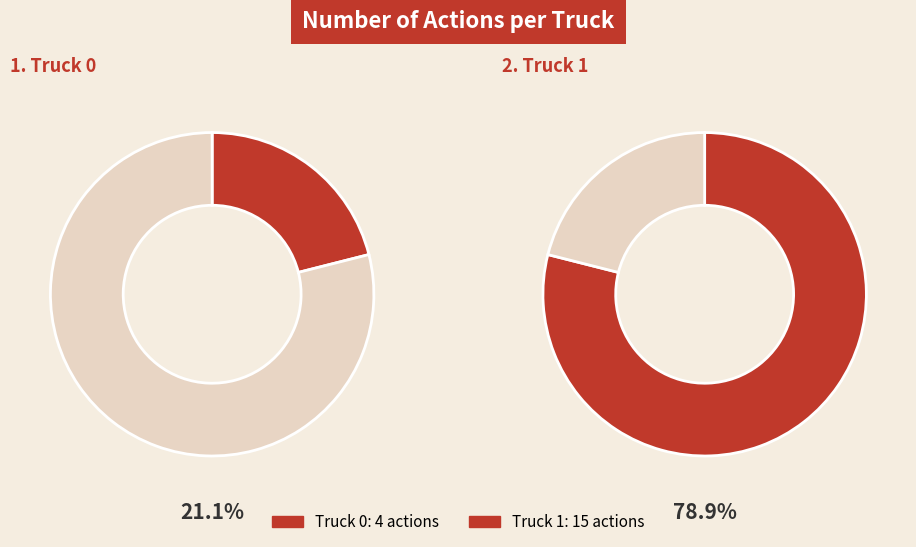

To the nearest percent, what portion does Truck 0 represent?

21%